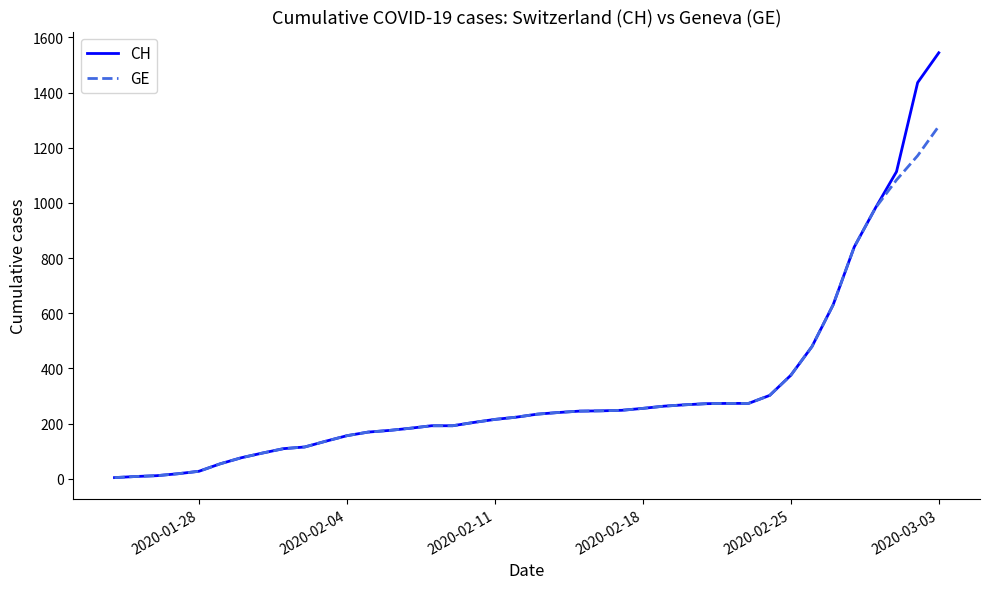

Rank the series by their average value, from highest to lowest.

CH, GE